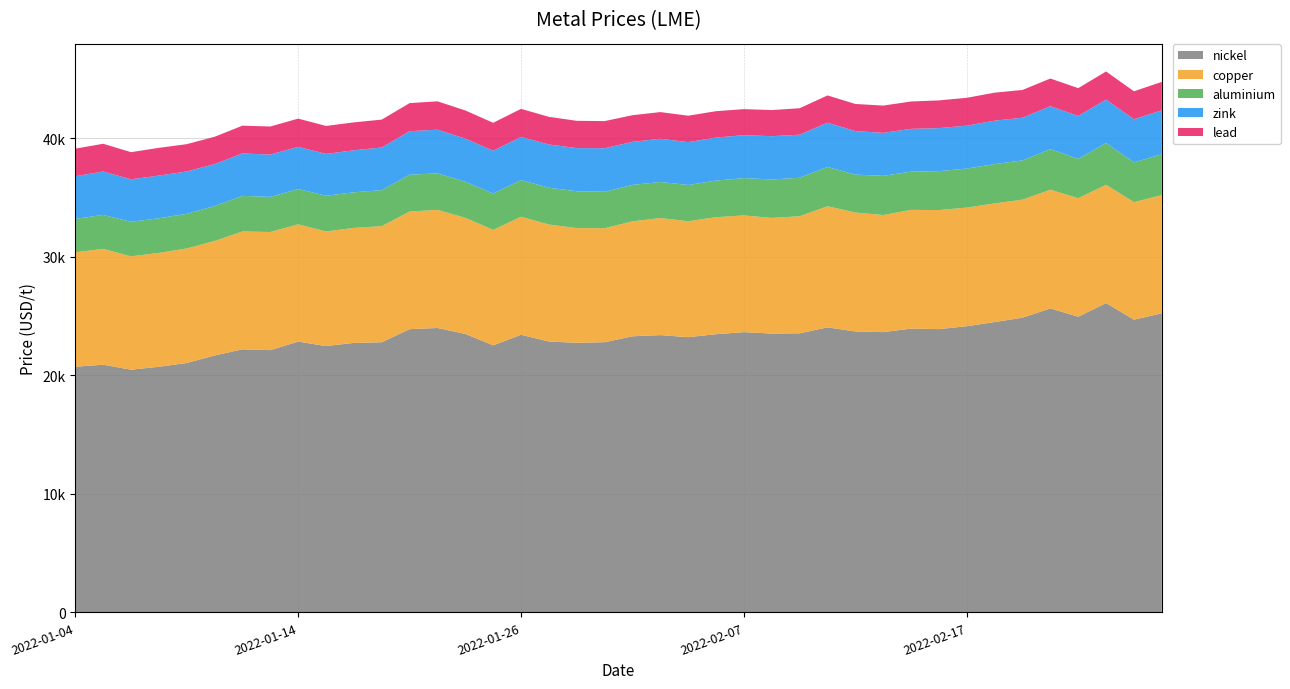

Reading right to left, list all the values displayed in this chart.

aluminium: 3450.0	3355.5	3519.0	3323.5	3420.0	3315.0	3314.0	3294.0	3282.0	3223.0	3306.0	3200.0	3313.0	3248.0	3245.0	3148.0	3087.0	3058.5	3043.0	3072.0	3076.0	3110.0	3107.0	3093.0	3064.0	3044.5	3079.5	3109.5	3036.0	3006.0	3009.0	2977.5	2960.0	3003.0	2950.0	2923.0	2919.5	2912.5	2866.0	2815.5
copper: 9974.0	9920.0	9983.0	10005.0	10020.0	9960.0	10015.0	10010.0	10045.5	10020.0	9882.0	10040.0	10220.5	9881.0	9760.0	9850.0	9875.0	9785.0	9880.0	9701.0	9620.0	9678.0	9872.0	9965.0	9744.0	9800.0	9970.0	9925.0	9801.0	9707.0	9674.5	9900.0	9972.0	9945.0	9662.0	9665.0	9615.0	9565.0	9778.0	9660.0
lead: 2402.0	2359.0	2370.0	2347.5	2335.0	2343.5	2363.0	2351.0	2340.0	2310.0	2300.0	2289.0	2300.0	2234.0	2204.0	2199.0	2225.0	2229.0	2247.0	2250.0	2289.0	2302.0	2330.0	2366.0	2359.0	2372.0	2393.5	2370.0	2352.0	2357.0	2358.0	2383.0	2367.0	2344.5	2305.0	2303.0	2342.0	2291.0	2343.0	2327.0
nickel: 25240.0	24700.0	26105.0	24950.0	25650.0	24870.0	24500.0	24150.0	23905.0	23950.0	23650.0	23705.0	24055.0	23550.0	23530.0	23650.0	23475.0	23225.0	23400.0	23300.0	22800.0	22750.0	22860.0	23425.0	22535.0	23500.0	24000.0	23900.0	22795.0	22740.0	22475.0	22850.0	22130.0	22200.0	21680.0	21045.0	20725.0	20480.0	20900.0	20730.0
zink: 3705.0	3640.0	3670.0	3615.5	3628.0	3600.0	3668.5	3621.0	3634.0	3613.0	3631.0	3673.0	3738.0	3633.5	3653.0	3623.0	3635.0	3618.0	3650.0	3635.0	3675.0	3644.0	3649.0	3645.0	3615.0	3642.0	3686.0	3674.0	3602.0	3544.0	3535.0	3560.0	3575.0	3582.0	3540.0	3576.5	3602.5	3590.0	3660.0	3602.0